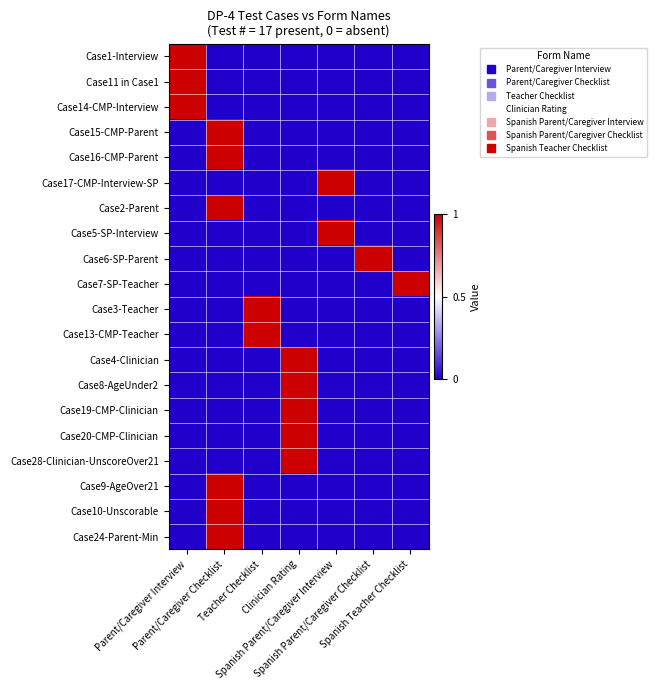

Reading left to right, list all the values displayed in this chart.

Case1-Interview: Parent/Caregiver Interview=1	Parent/Caregiver Checklist=0	Teacher Checklist=0	Clinician Rating=0	Spanish Parent/Caregiver Interview=0	Spanish Parent/Caregiver Checklist=0	Spanish Teacher Checklist=0
Case11 in Case1: Parent/Caregiver Interview=1	Parent/Caregiver Checklist=0	Teacher Checklist=0	Clinician Rating=0	Spanish Parent/Caregiver Interview=0	Spanish Parent/Caregiver Checklist=0	Spanish Teacher Checklist=0
Case14-CMP-Interview: Parent/Caregiver Interview=1	Parent/Caregiver Checklist=0	Teacher Checklist=0	Clinician Rating=0	Spanish Parent/Caregiver Interview=0	Spanish Parent/Caregiver Checklist=0	Spanish Teacher Checklist=0
Case15-CMP-Parent: Parent/Caregiver Interview=0	Parent/Caregiver Checklist=1	Teacher Checklist=0	Clinician Rating=0	Spanish Parent/Caregiver Interview=0	Spanish Parent/Caregiver Checklist=0	Spanish Teacher Checklist=0
Case16-CMP-Parent: Parent/Caregiver Interview=0	Parent/Caregiver Checklist=1	Teacher Checklist=0	Clinician Rating=0	Spanish Parent/Caregiver Interview=0	Spanish Parent/Caregiver Checklist=0	Spanish Teacher Checklist=0
Case17-CMP-Interview-SP: Parent/Caregiver Interview=0	Parent/Caregiver Checklist=0	Teacher Checklist=0	Clinician Rating=0	Spanish Parent/Caregiver Interview=1	Spanish Parent/Caregiver Checklist=0	Spanish Teacher Checklist=0
Case2-Parent: Parent/Caregiver Interview=0	Parent/Caregiver Checklist=1	Teacher Checklist=0	Clinician Rating=0	Spanish Parent/Caregiver Interview=0	Spanish Parent/Caregiver Checklist=0	Spanish Teacher Checklist=0
Case5-SP-Interview: Parent/Caregiver Interview=0	Parent/Caregiver Checklist=0	Teacher Checklist=0	Clinician Rating=0	Spanish Parent/Caregiver Interview=1	Spanish Parent/Caregiver Checklist=0	Spanish Teacher Checklist=0
Case6-SP-Parent: Parent/Caregiver Interview=0	Parent/Caregiver Checklist=0	Teacher Checklist=0	Clinician Rating=0	Spanish Parent/Caregiver Interview=0	Spanish Parent/Caregiver Checklist=1	Spanish Teacher Checklist=0
Case7-SP-Teacher: Parent/Caregiver Interview=0	Parent/Caregiver Checklist=0	Teacher Checklist=0	Clinician Rating=0	Spanish Parent/Caregiver Interview=0	Spanish Parent/Caregiver Checklist=0	Spanish Teacher Checklist=1
Case3-Teacher: Parent/Caregiver Interview=0	Parent/Caregiver Checklist=0	Teacher Checklist=1	Clinician Rating=0	Spanish Parent/Caregiver Interview=0	Spanish Parent/Caregiver Checklist=0	Spanish Teacher Checklist=0
Case13-CMP-Teacher: Parent/Caregiver Interview=0	Parent/Caregiver Checklist=0	Teacher Checklist=1	Clinician Rating=0	Spanish Parent/Caregiver Interview=0	Spanish Parent/Caregiver Checklist=0	Spanish Teacher Checklist=0
Case4-Clinician: Parent/Caregiver Interview=0	Parent/Caregiver Checklist=0	Teacher Checklist=0	Clinician Rating=1	Spanish Parent/Caregiver Interview=0	Spanish Parent/Caregiver Checklist=0	Spanish Teacher Checklist=0
Case8-AgeUnder2: Parent/Caregiver Interview=0	Parent/Caregiver Checklist=0	Teacher Checklist=0	Clinician Rating=1	Spanish Parent/Caregiver Interview=0	Spanish Parent/Caregiver Checklist=0	Spanish Teacher Checklist=0
Case19-CMP-Clinician: Parent/Caregiver Interview=0	Parent/Caregiver Checklist=0	Teacher Checklist=0	Clinician Rating=1	Spanish Parent/Caregiver Interview=0	Spanish Parent/Caregiver Checklist=0	Spanish Teacher Checklist=0
Case20-CMP-Clinician: Parent/Caregiver Interview=0	Parent/Caregiver Checklist=0	Teacher Checklist=0	Clinician Rating=1	Spanish Parent/Caregiver Interview=0	Spanish Parent/Caregiver Checklist=0	Spanish Teacher Checklist=0
Case28-Clinician-UnscoreOver21: Parent/Caregiver Interview=0	Parent/Caregiver Checklist=0	Teacher Checklist=0	Clinician Rating=1	Spanish Parent/Caregiver Interview=0	Spanish Parent/Caregiver Checklist=0	Spanish Teacher Checklist=0
Case9-AgeOver21: Parent/Caregiver Interview=0	Parent/Caregiver Checklist=1	Teacher Checklist=0	Clinician Rating=0	Spanish Parent/Caregiver Interview=0	Spanish Parent/Caregiver Checklist=0	Spanish Teacher Checklist=0
Case10-Unscorable: Parent/Caregiver Interview=0	Parent/Caregiver Checklist=1	Teacher Checklist=0	Clinician Rating=0	Spanish Parent/Caregiver Interview=0	Spanish Parent/Caregiver Checklist=0	Spanish Teacher Checklist=0
Case24-Parent-Min: Parent/Caregiver Interview=0	Parent/Caregiver Checklist=1	Teacher Checklist=0	Clinician Rating=0	Spanish Parent/Caregiver Interview=0	Spanish Parent/Caregiver Checklist=0	Spanish Teacher Checklist=0